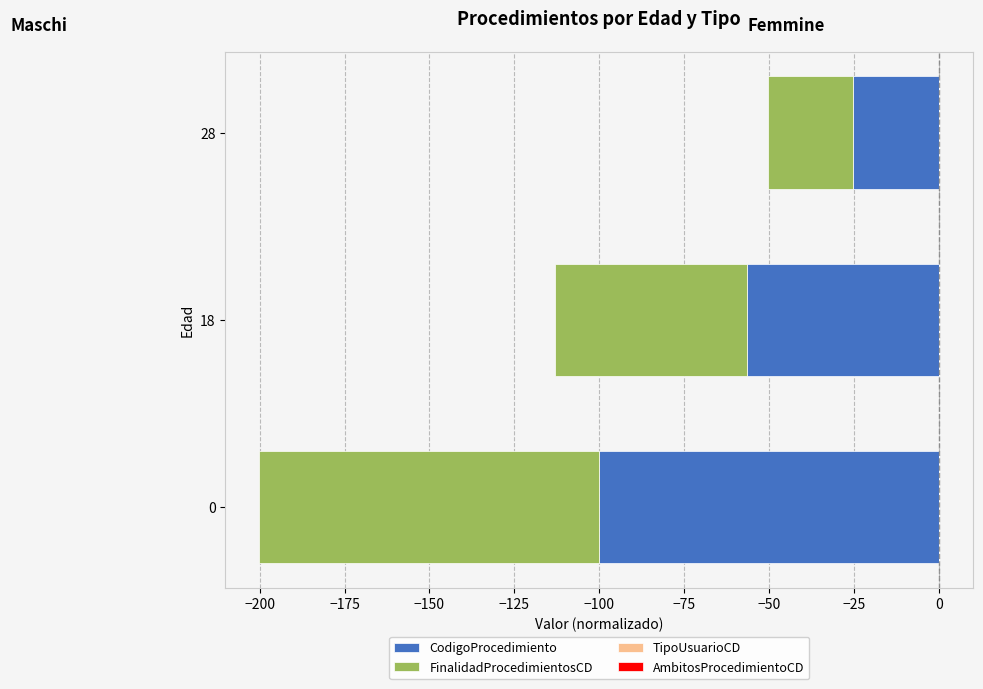

How many groups of bars are there?

3